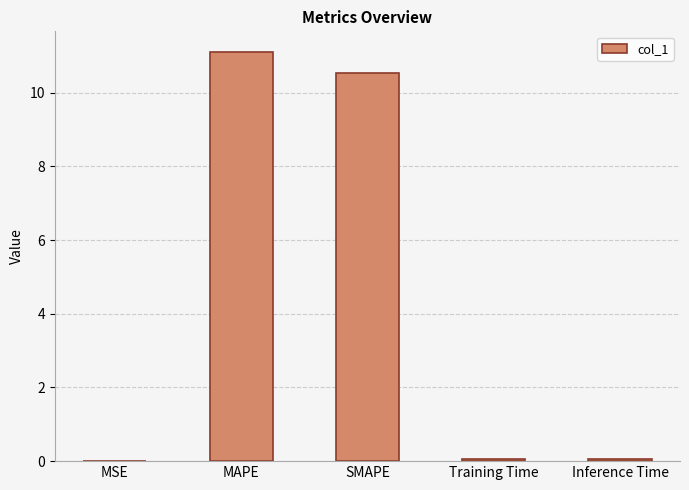

Which category has the highest value across all series?

MAPE